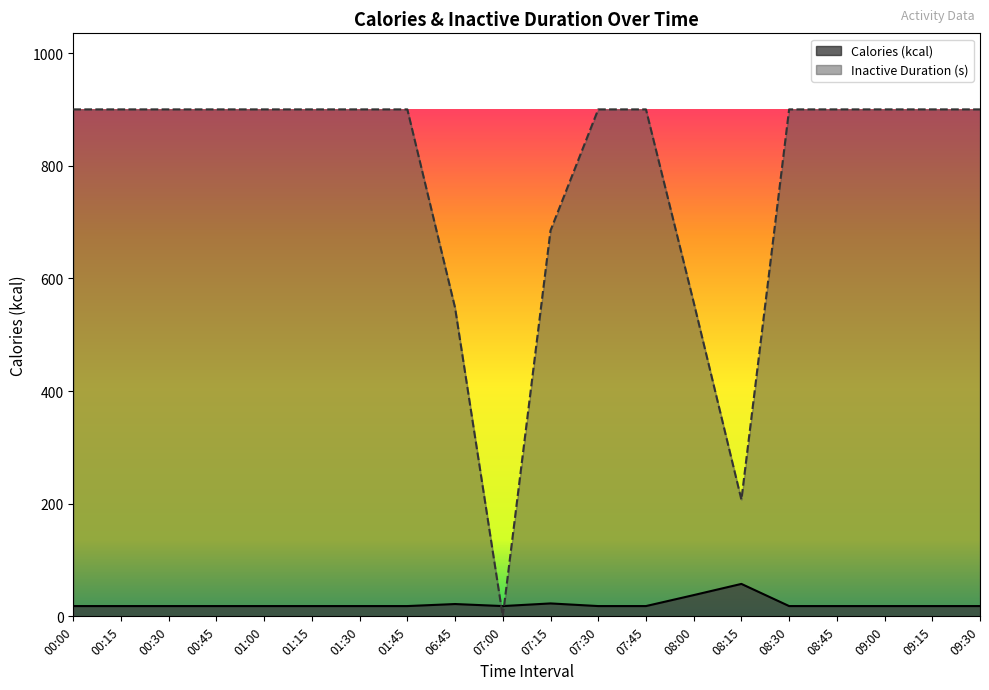

Which series has the largest total across all categories?

Inactive Duration (s)